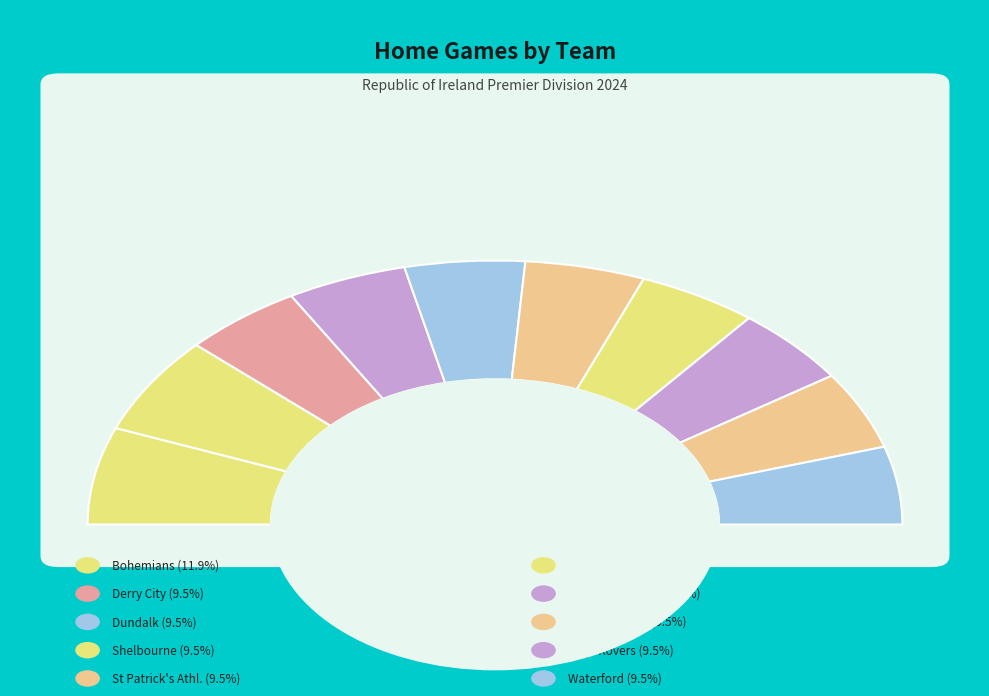

To the nearest percent, what is the average slice percentage?

10%